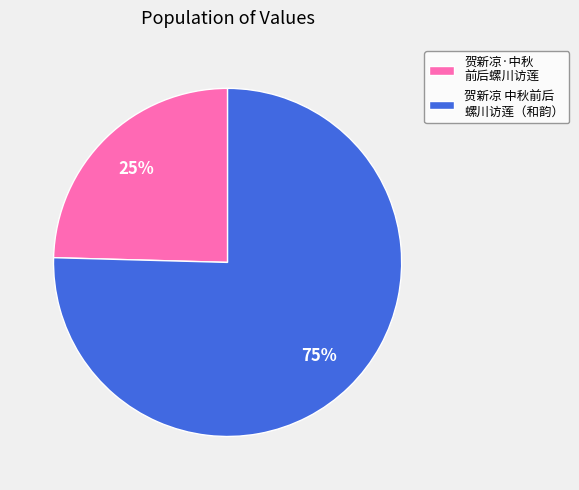

What is the largest slice in the pie chart?

贺新凉 中秋前后 螺川访莲（和韵）